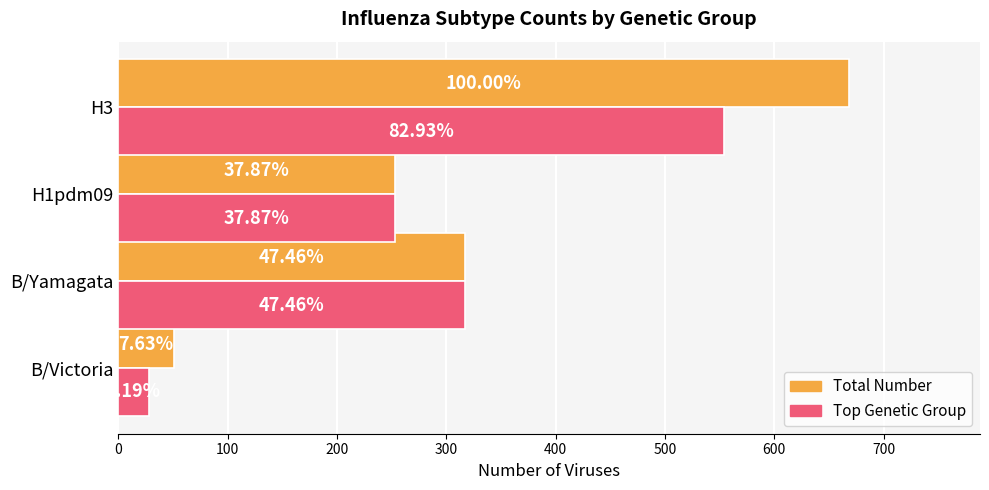

What are all the series names shown in the legend?

Total Number, Top Genetic Group